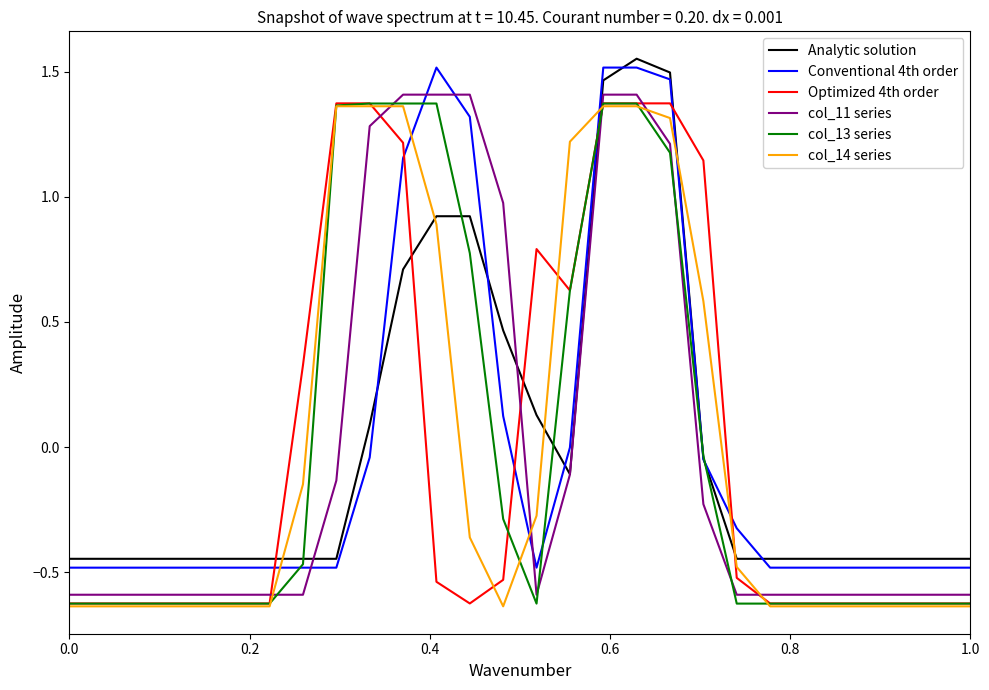

How many times do Conventional 4th order and Optimized 4th order cross each other?

6